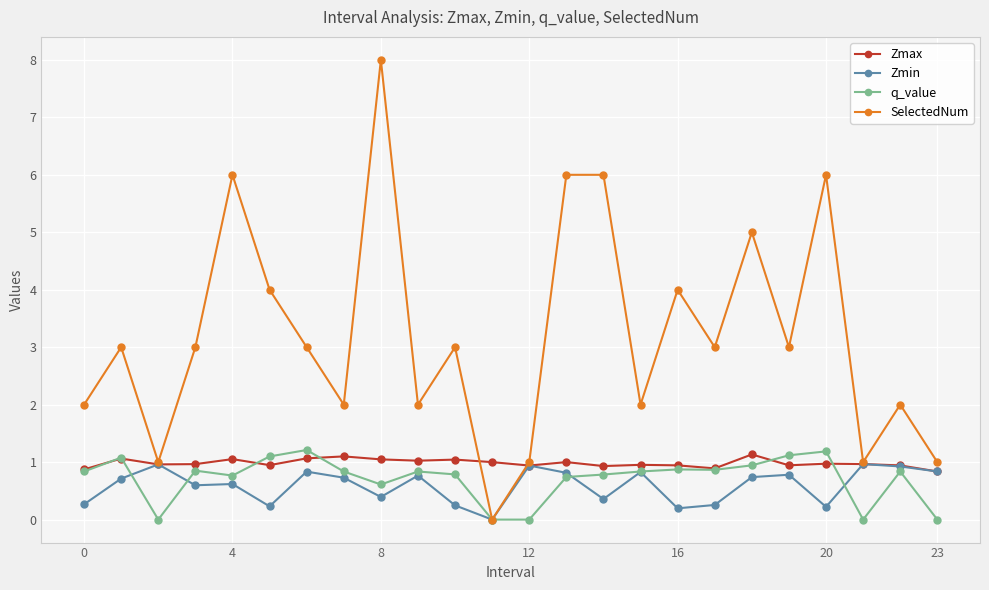

Which series has the largest total across all categories?

SelectedNum